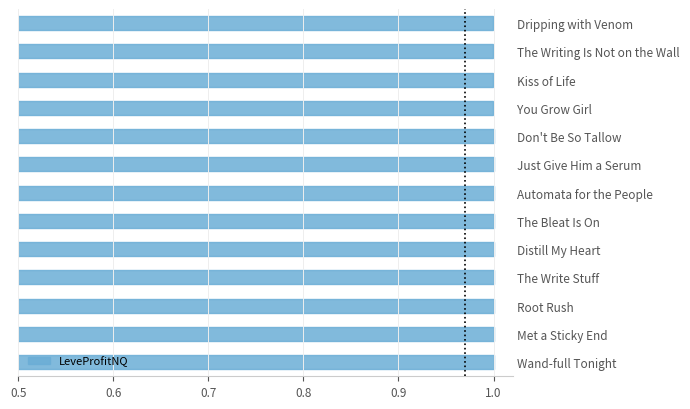

What value does the data have at Root Rush?

1.0